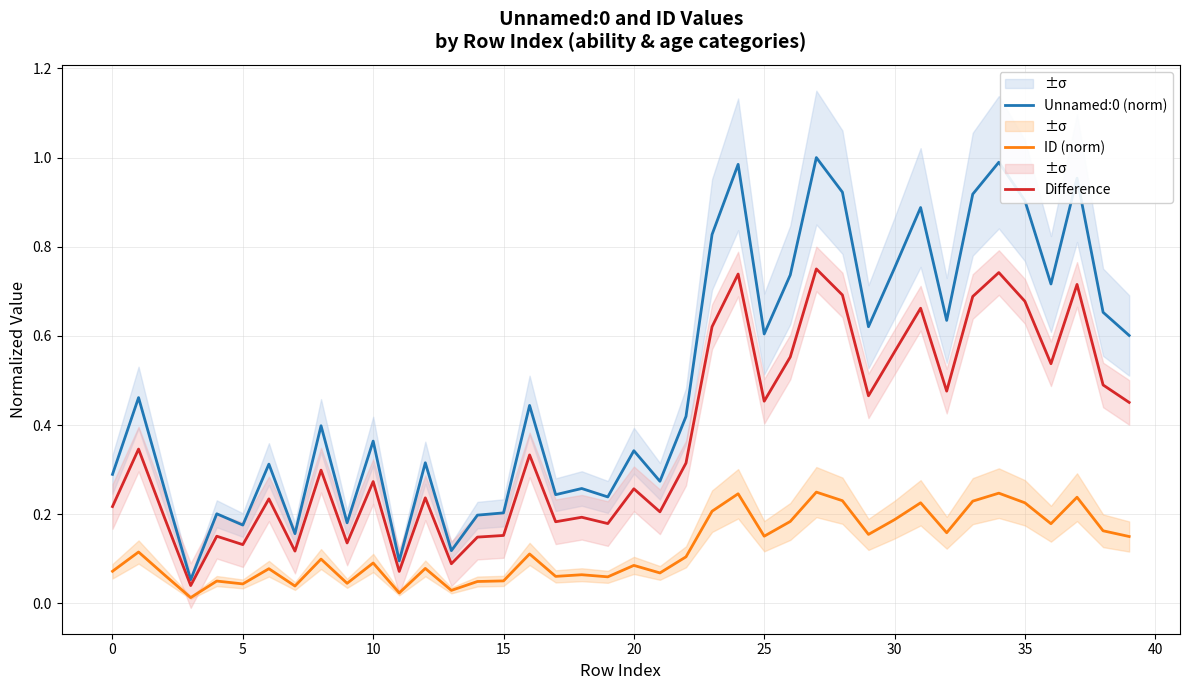

Which series has the largest total across all categories?

Unnamed:0 (norm)